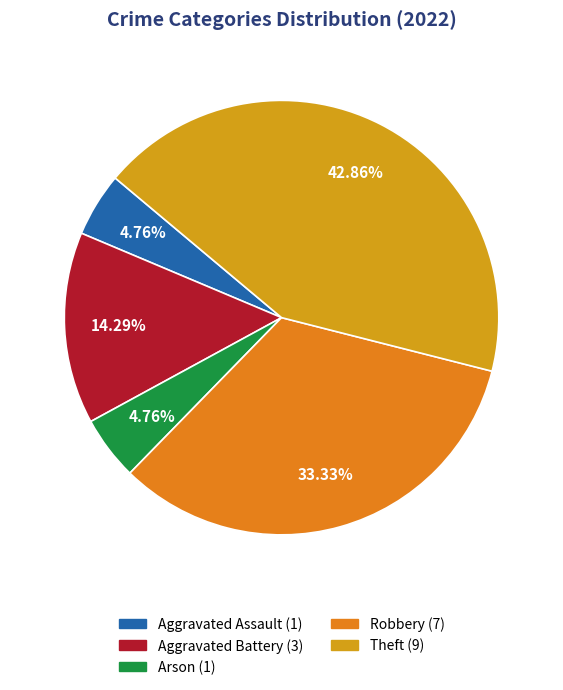

To the nearest percent, what is the difference between the Aggravated Assault and Aggravated Battery slice percentages?

10%